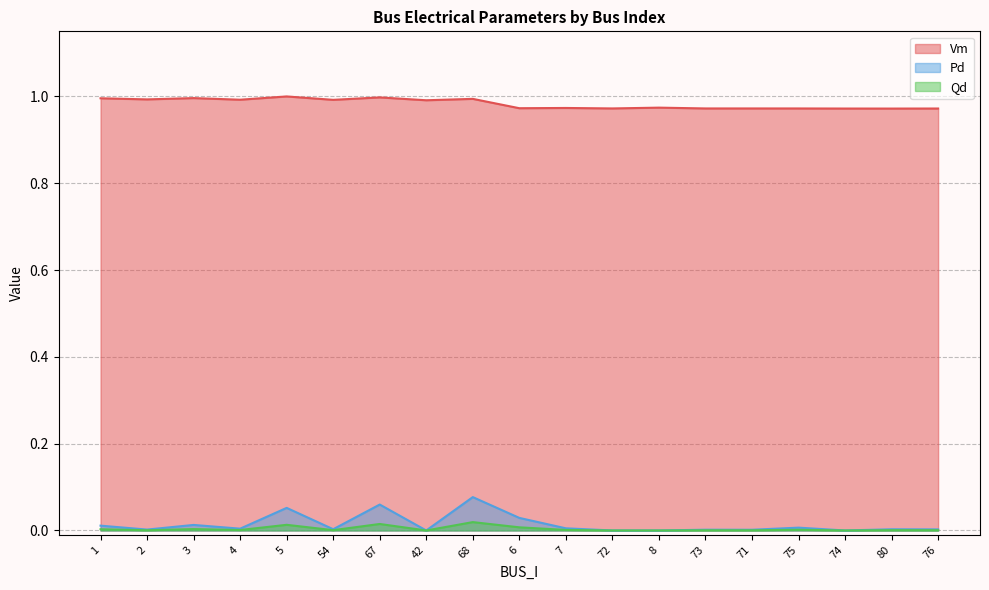

In Pd, how many points are lower than both neighbors (excluding endpoints)?

6